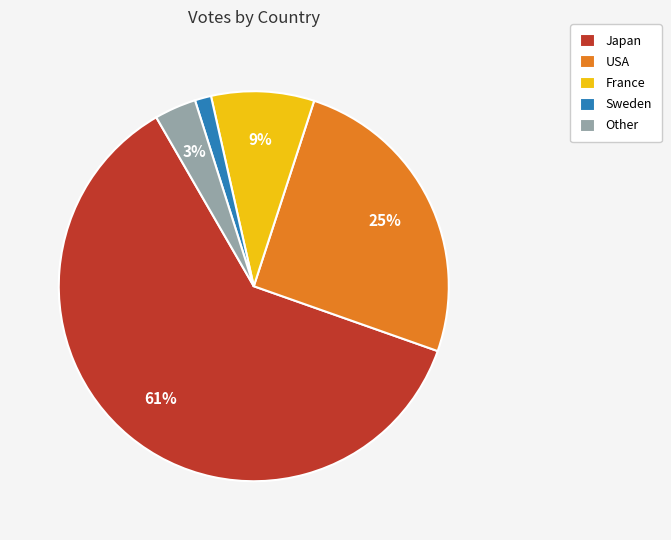

True or false: France accounts for 20% of the total.

False